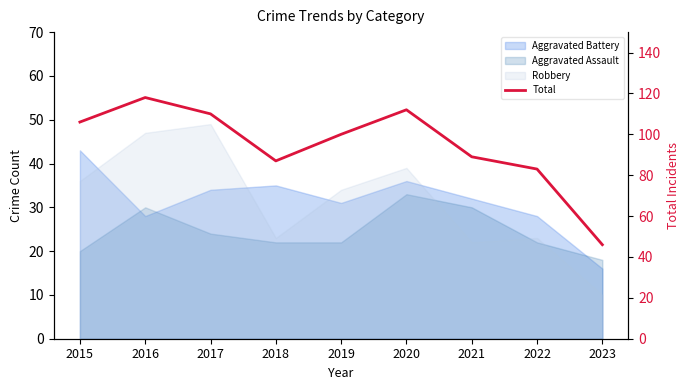

How many interior local valleys (lower than both neighbors) does the data have?

1